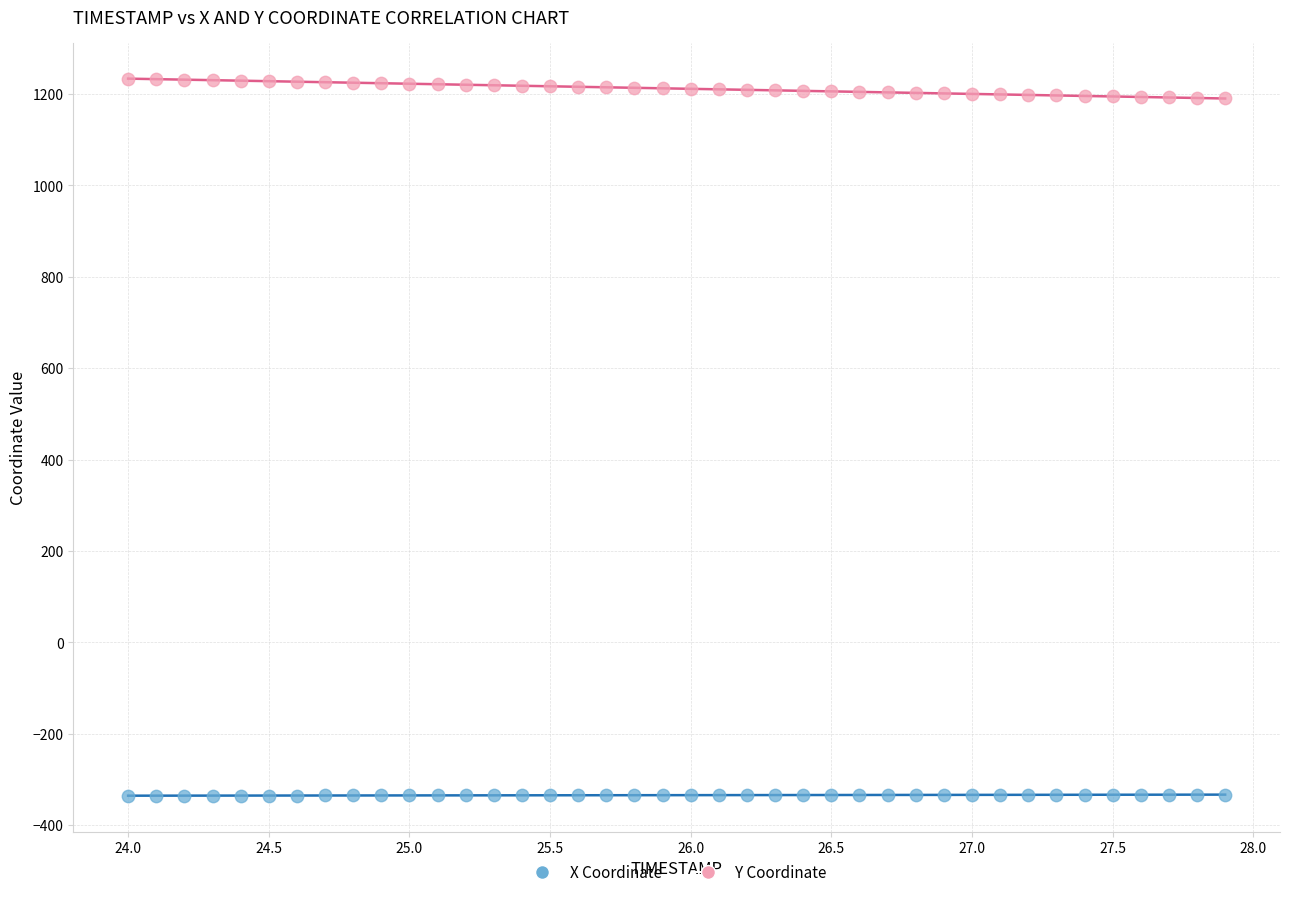

Across all data points, what is the range of Y values (max minus min)?

1569.5